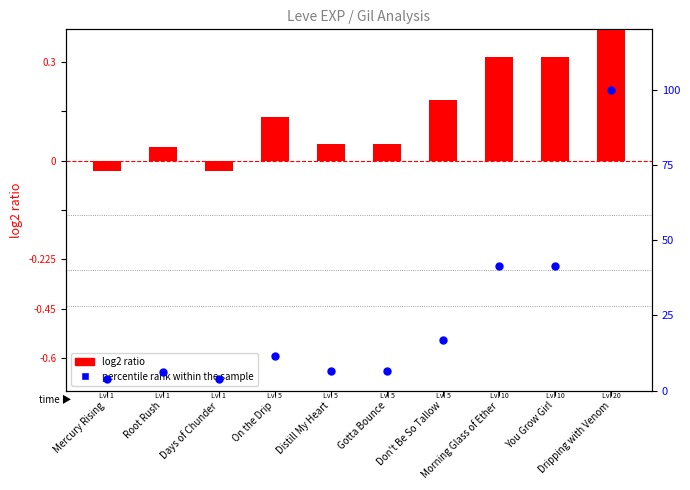

What are all the series names shown in the legend?

log2 ratio, percentile rank within the sample